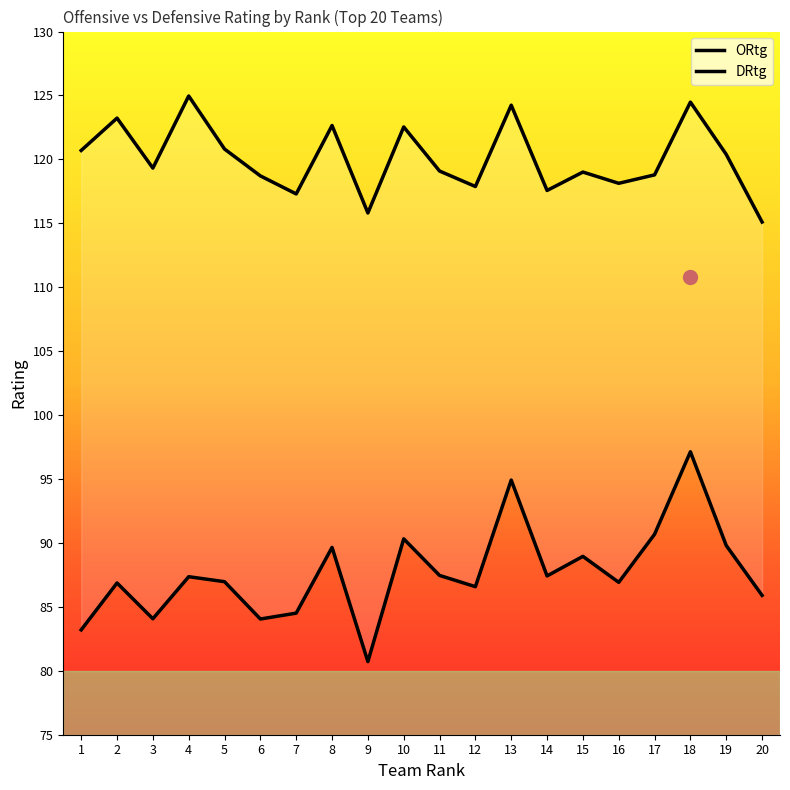

Is the value of ORtg at 19 greater than the value of DRtg at 4?

Yes